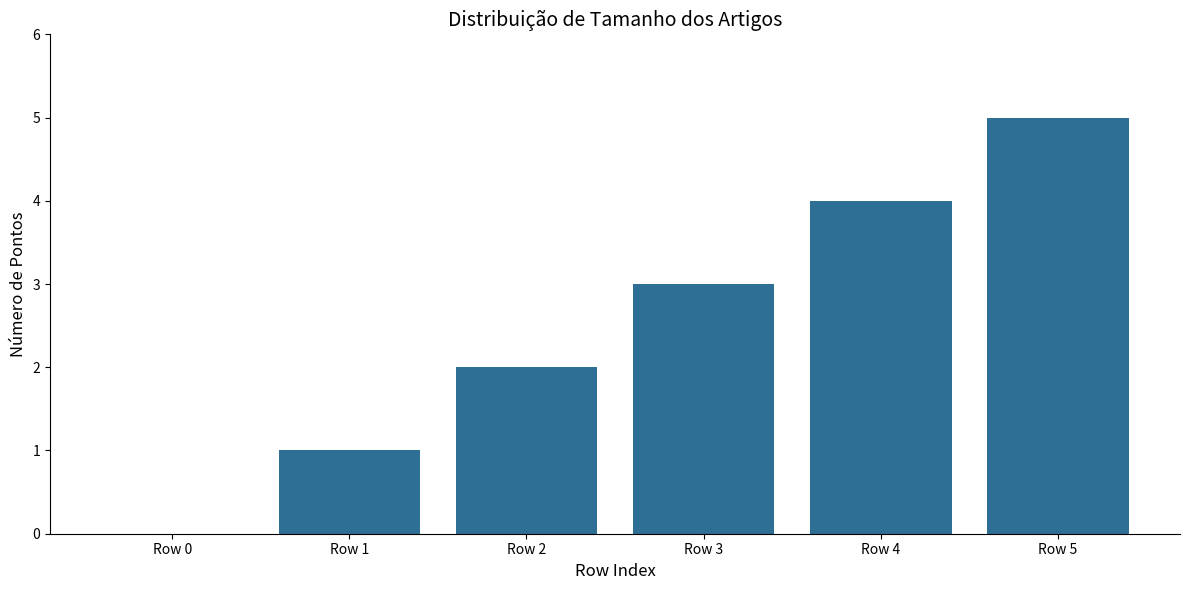

Is it true that the value at Row 1 is 1?

True